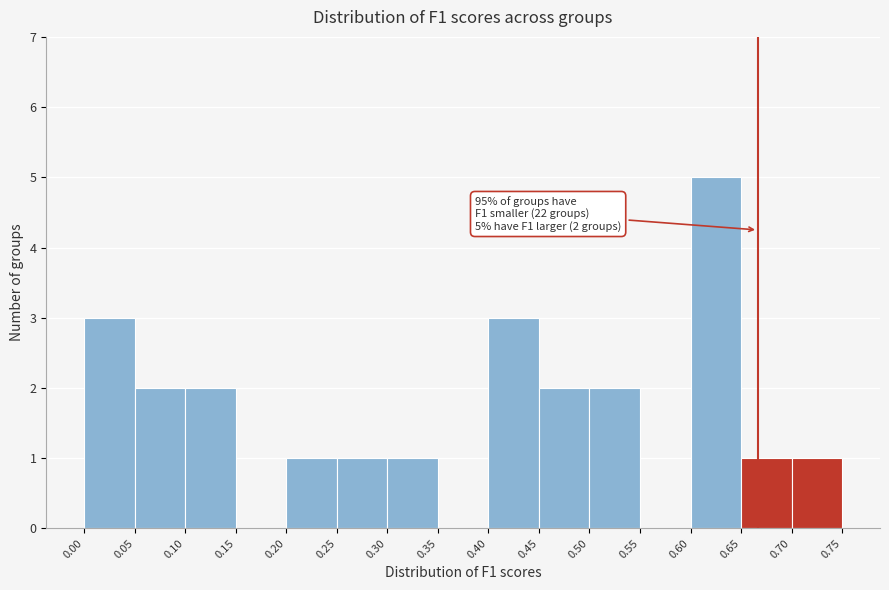

Over which range of the x-axis is the bar tallest?

0.60 to 0.65